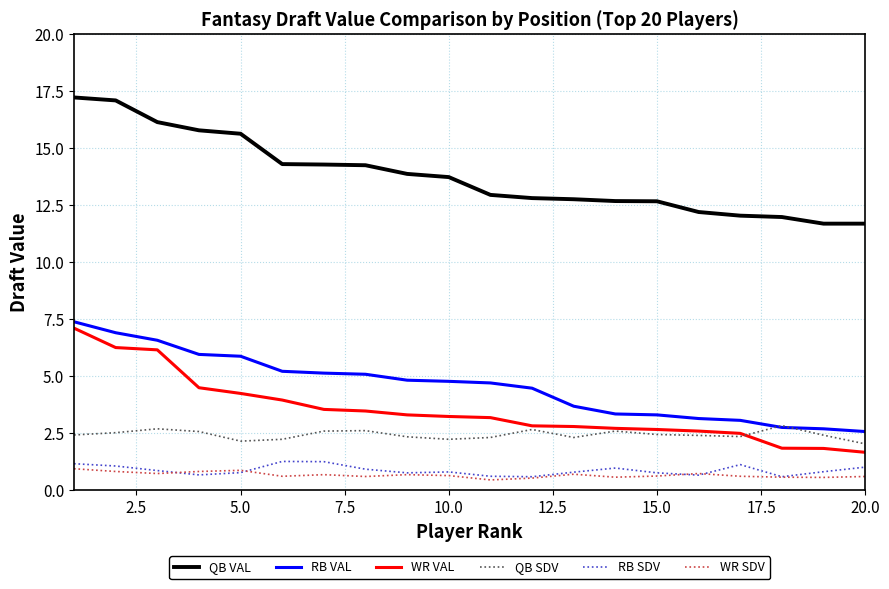

What is the minimum value for WR SDV?

0.5